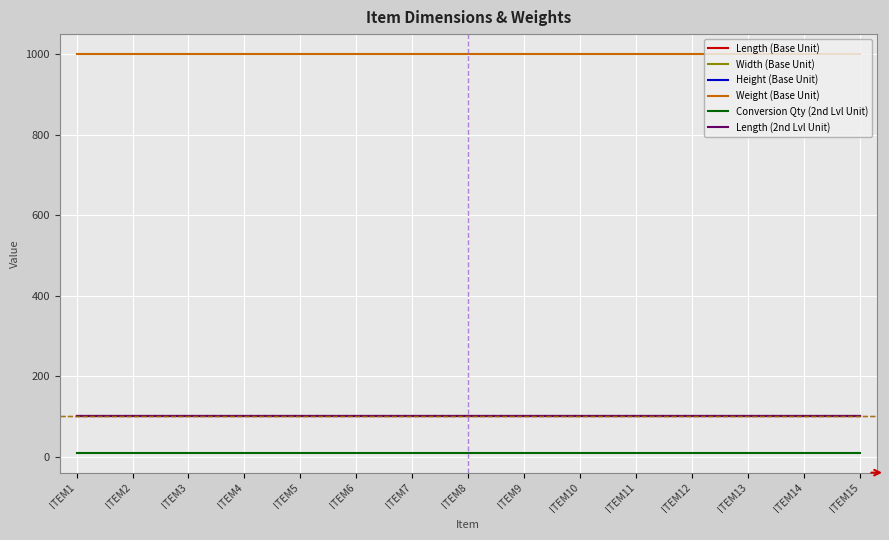

List the labels in order of Length (2nd Lvl Unit) value, smallest first.

ITEM1, ITEM2, ITEM3, ITEM4, ITEM5, ITEM6, ITEM7, ITEM8, ITEM9, ITEM10, ITEM11, ITEM12, ITEM13, ITEM14, ITEM15